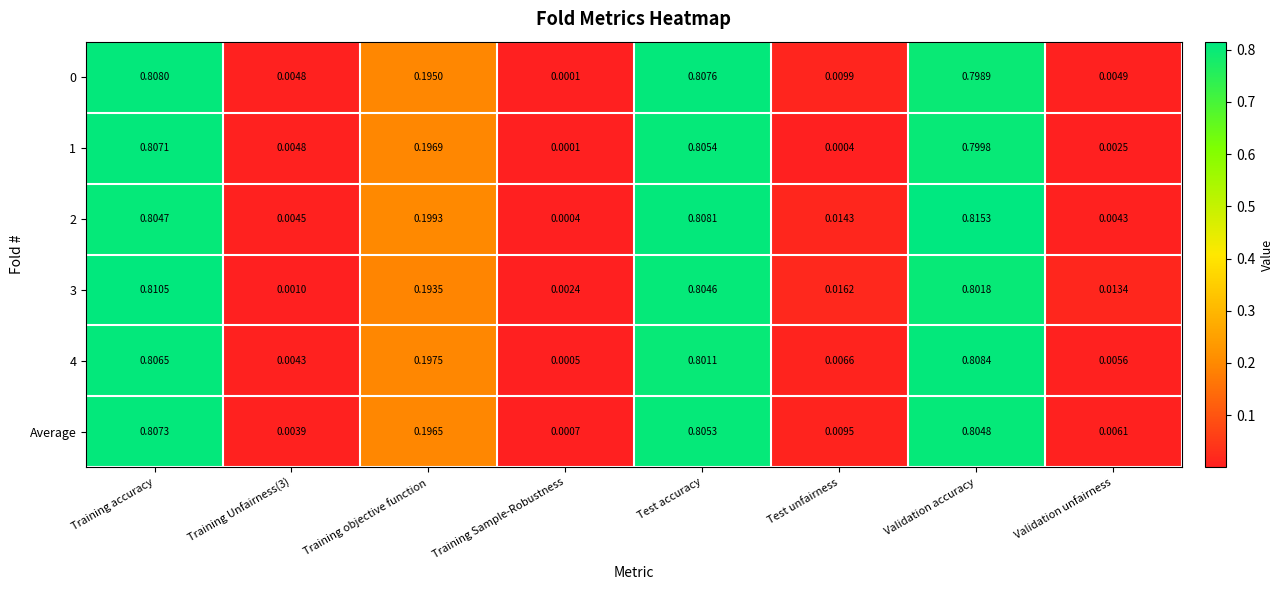

At which category is the sum across all series the highest?

Training accuracy